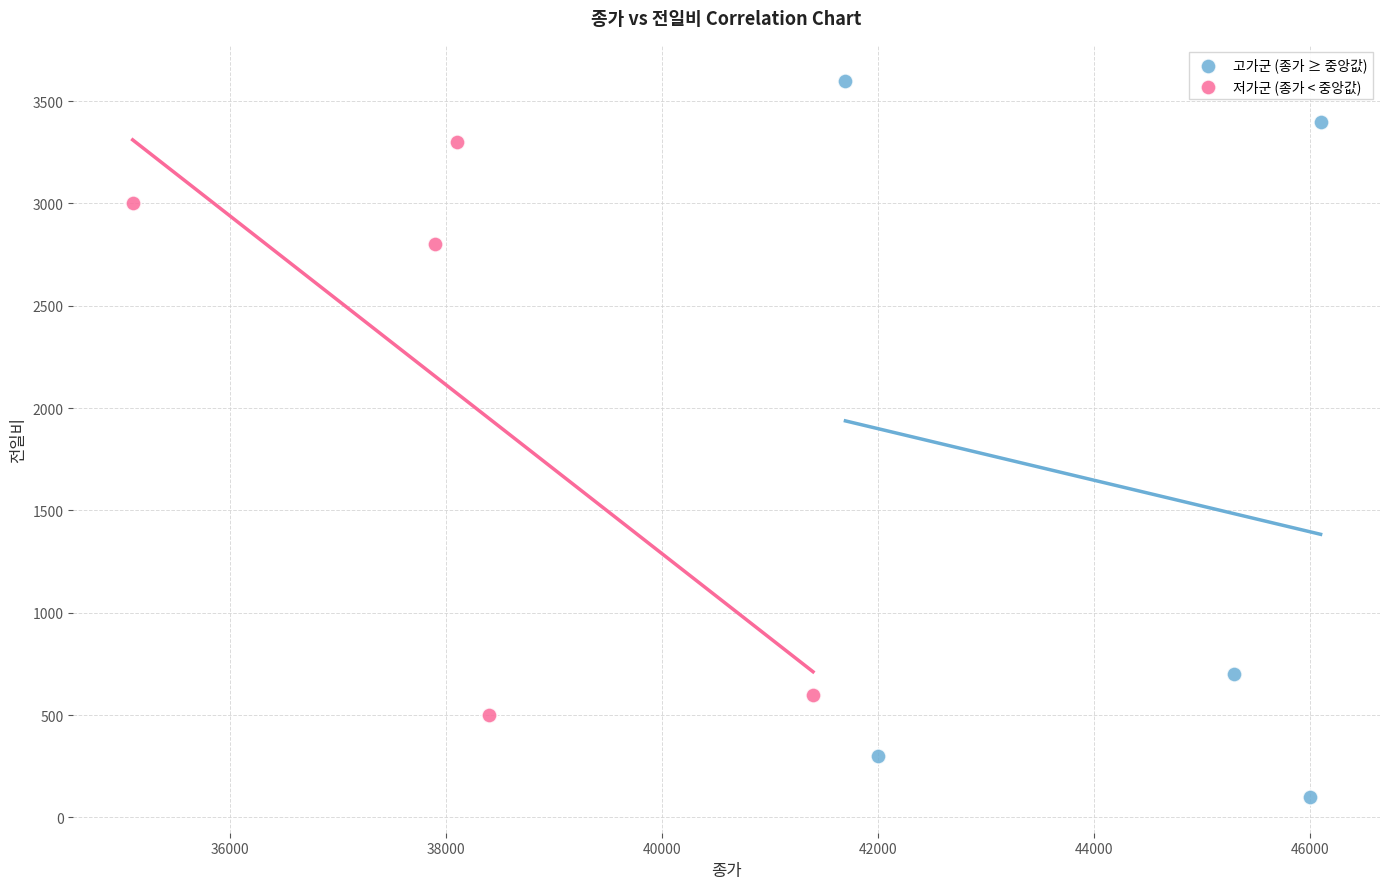

What are all the series names shown in the legend?

고가군 (종가 ≥ 중앙값), 저가군 (종가 < 중앙값)